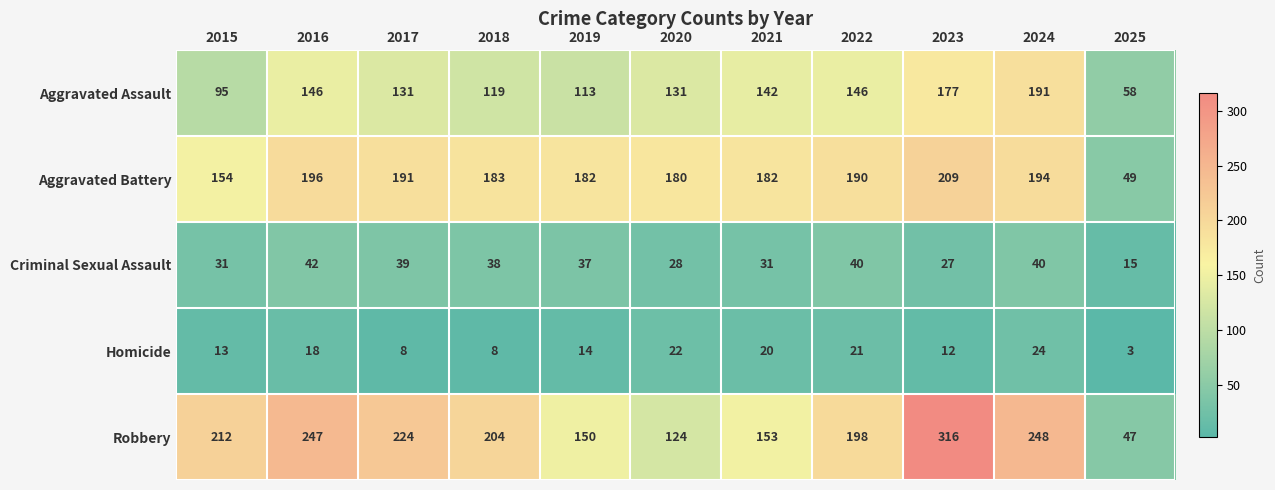

The Criminal Sexual Assault series shows 35 at 2023. True or false?

False